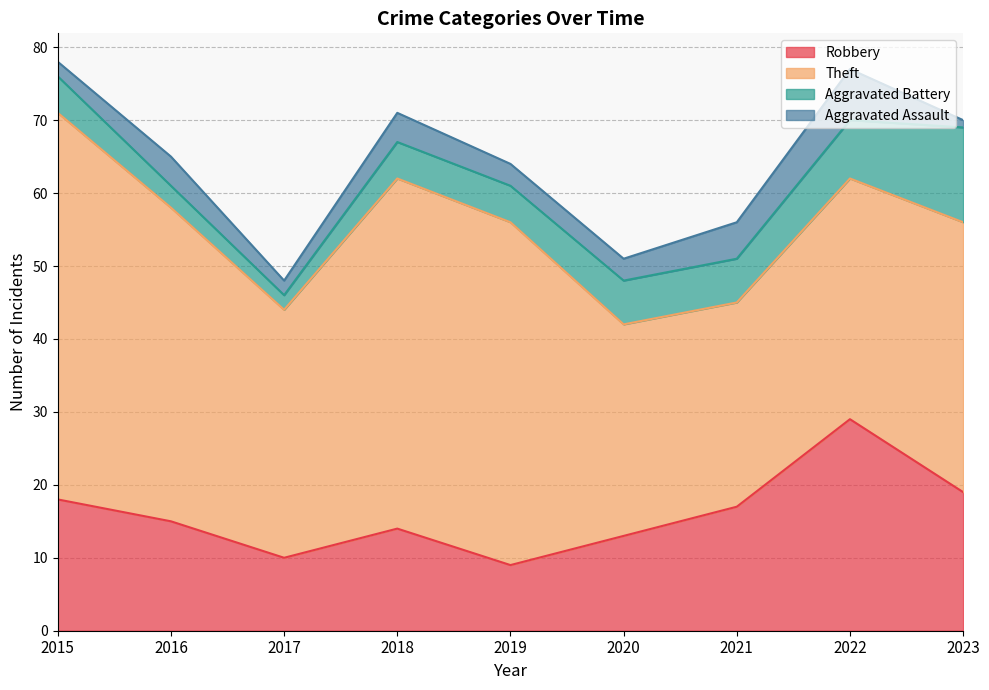

What is the sum of the Robbery values at 2019 and 2017?

19